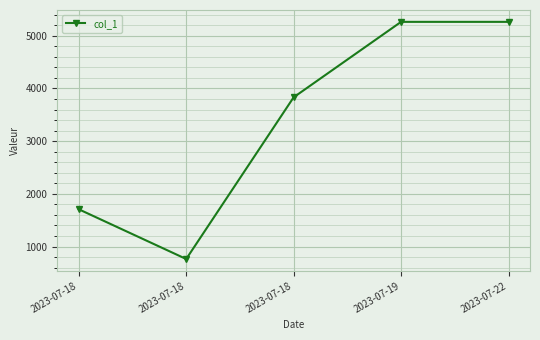

Reading left to right, transcribe all the data shown in this chart.

1707	763	3832	5264	5264